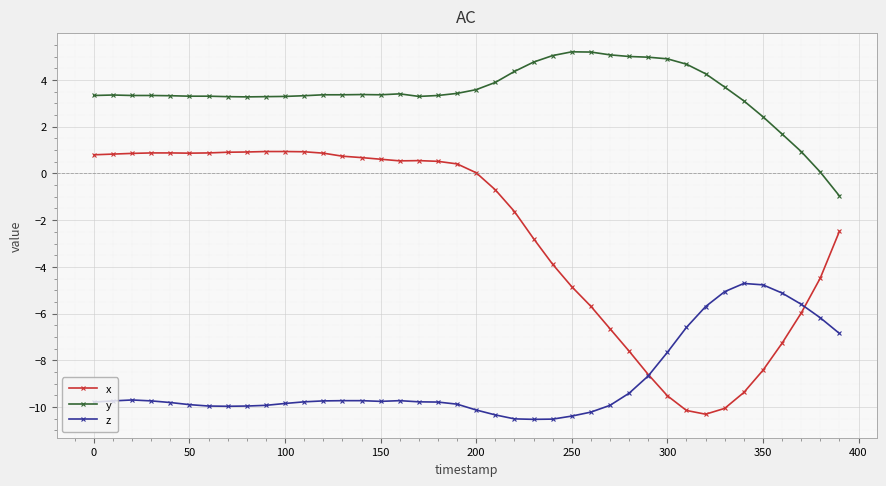

True or false: y and x cross at least once.

False